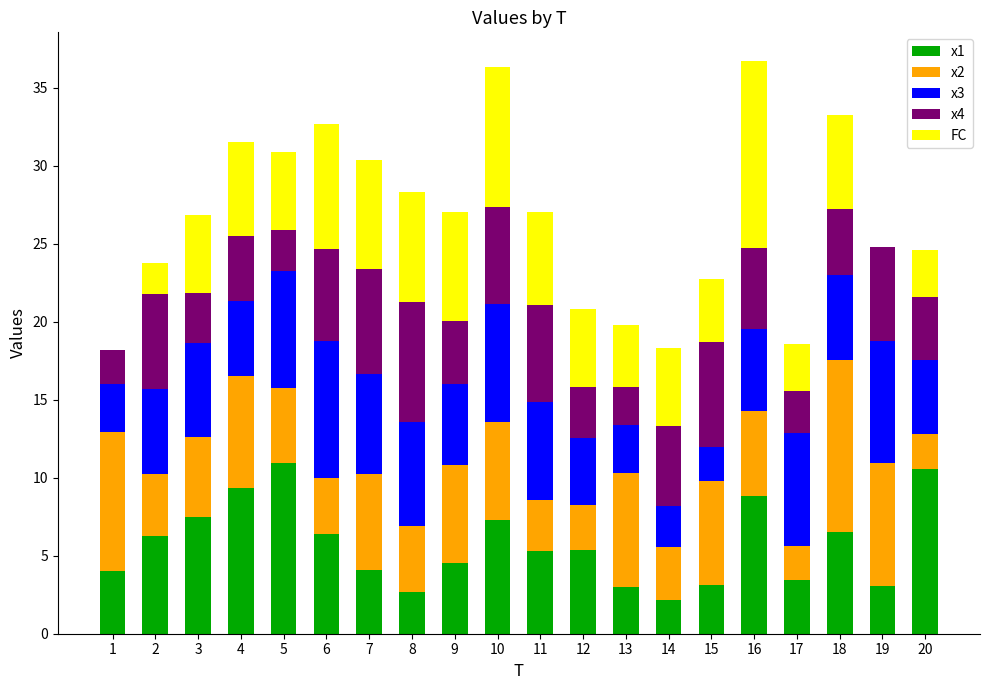

What is the total value across all series at 11?

27.1